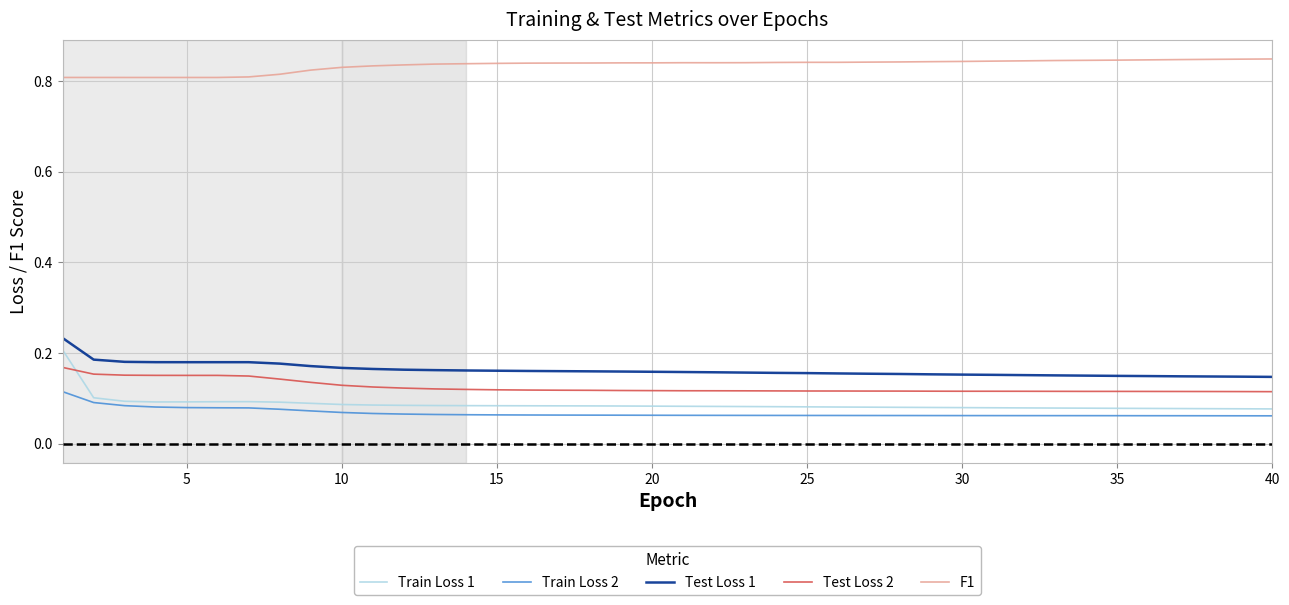

True or false: Test Loss 1 and Train Loss 1 intersect in this chart.

False